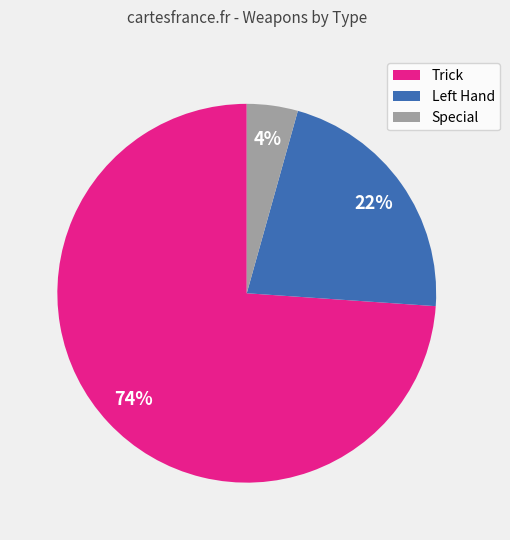

Is there a majority slice in this chart?

Yes